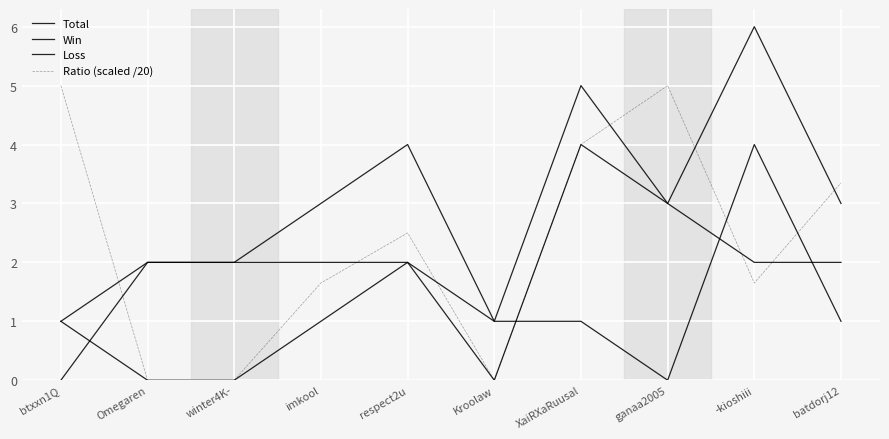

Does the chart have visible grid lines?

Yes